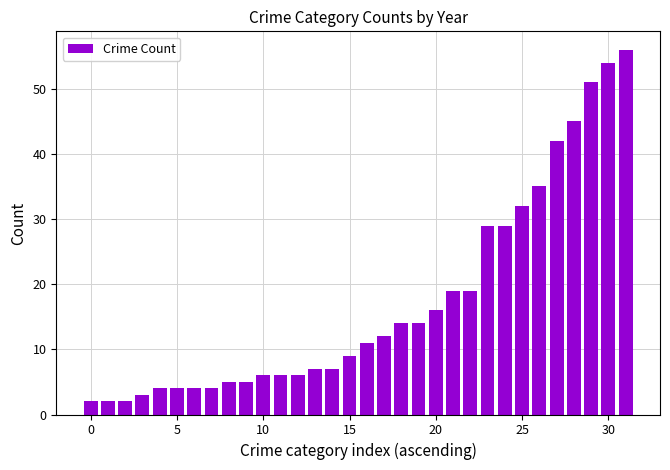

What is the average value?

17